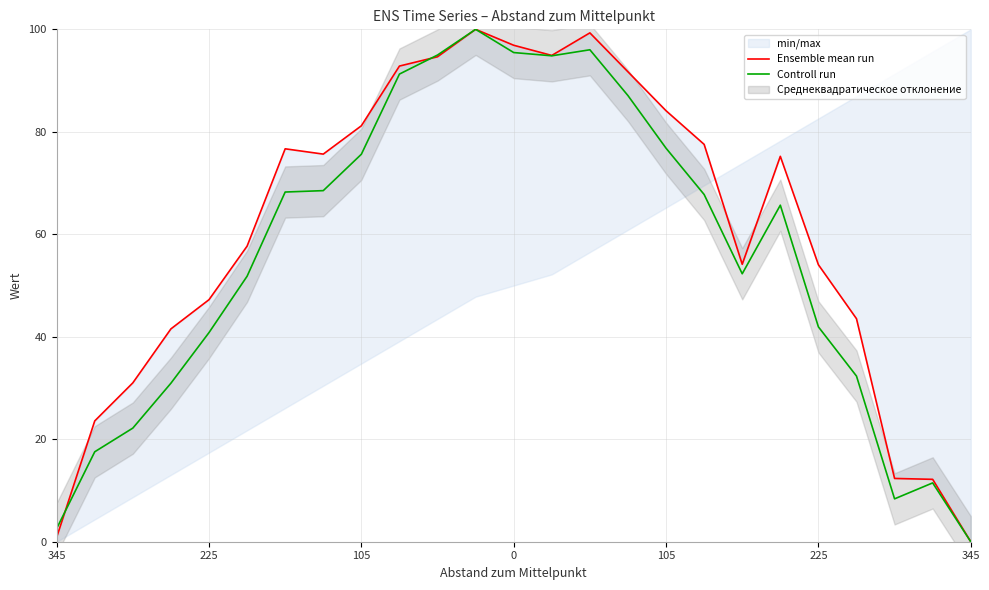

How many values in Ensemble mean run are above zero?

24